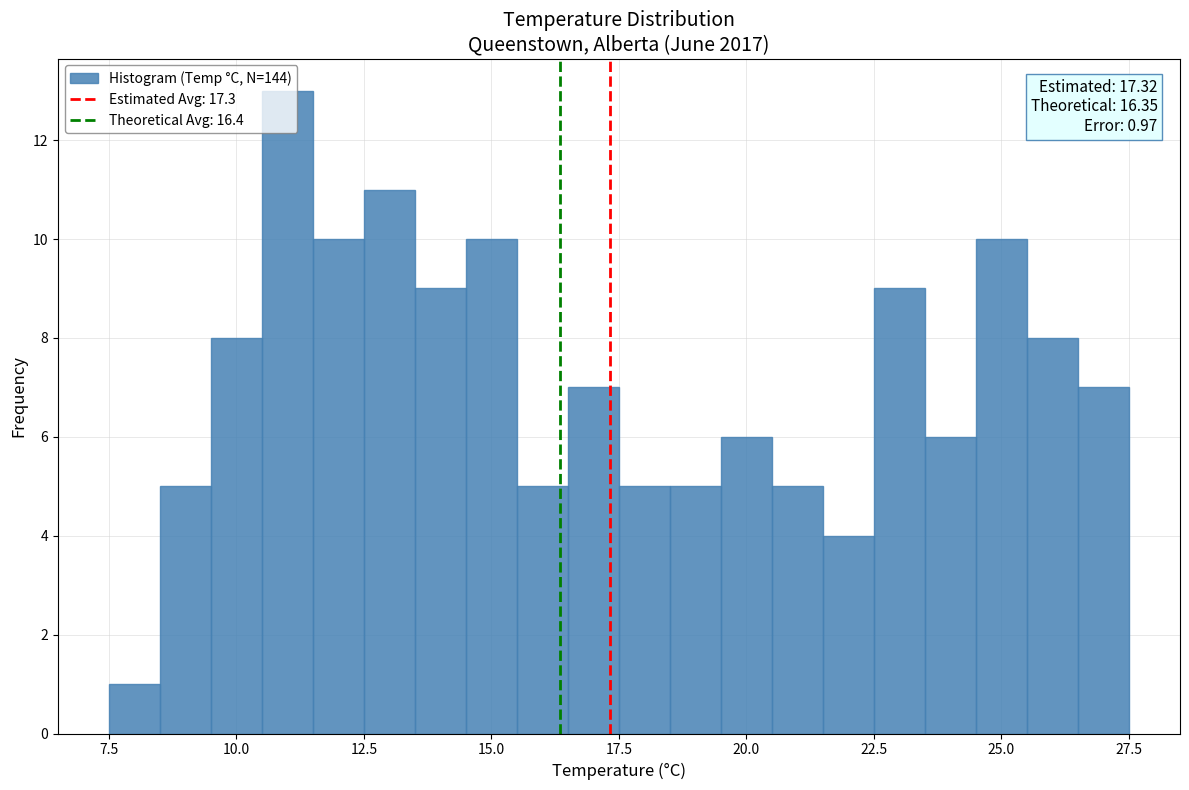

Around what value on the x-axis is the tallest bar? Give the approximate position of its centre, as read against the axis.

11.0